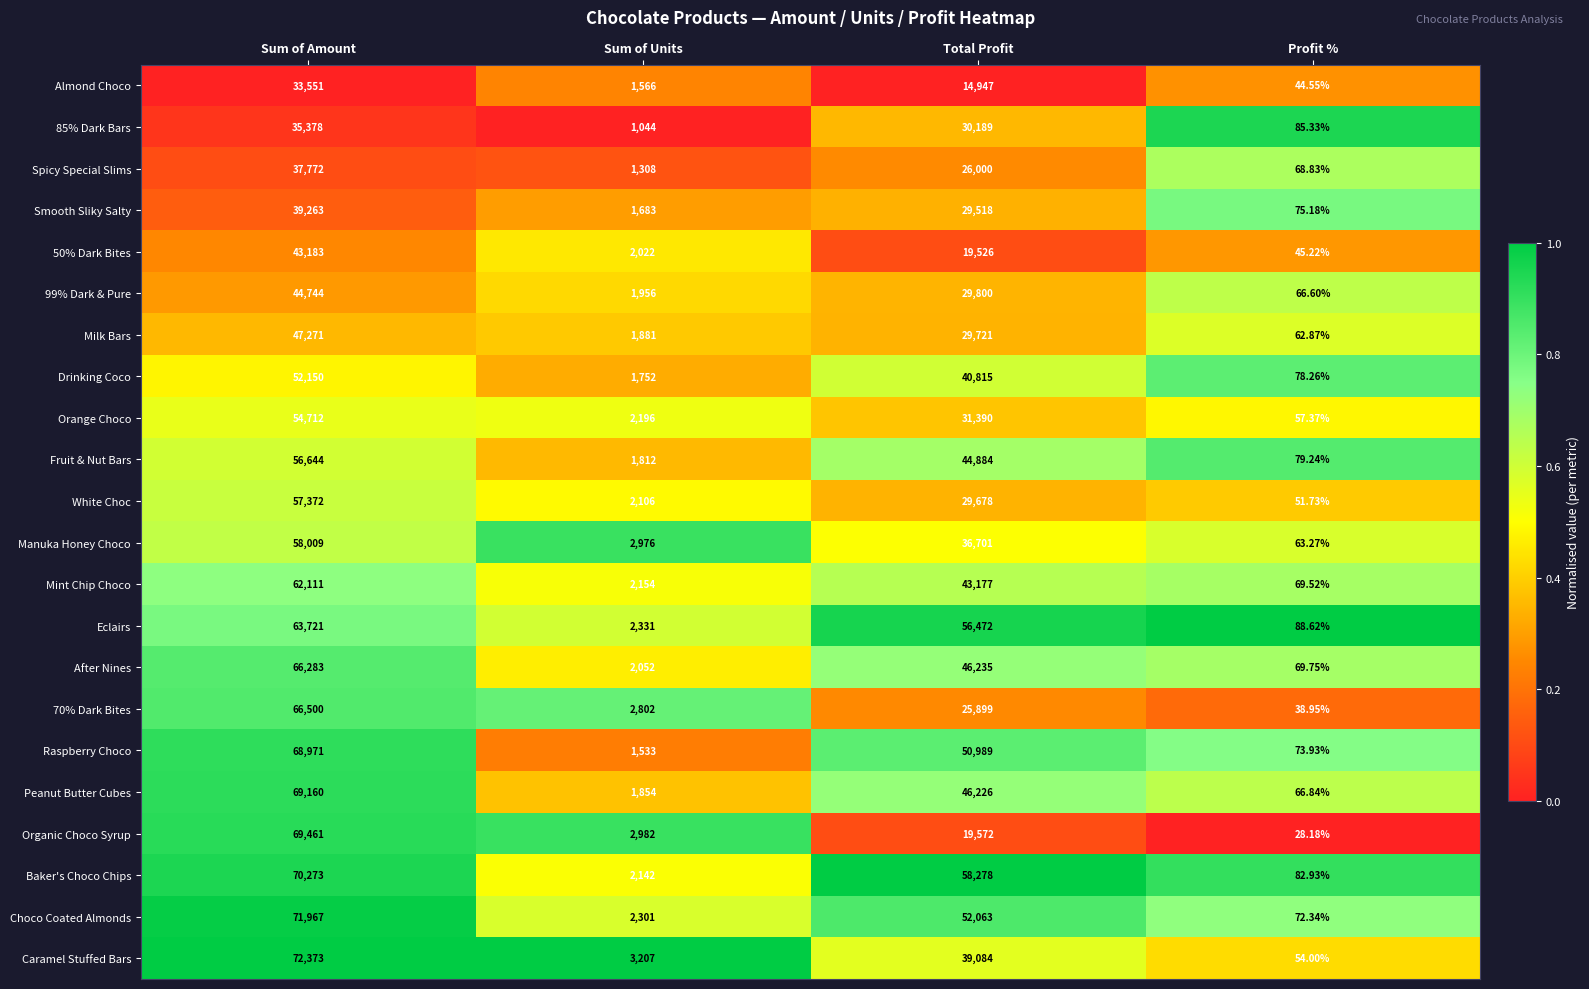

Is the value of Raspberry Choco at Total Profit greater than the value of Spicy Special Slims at Profit %?

Yes